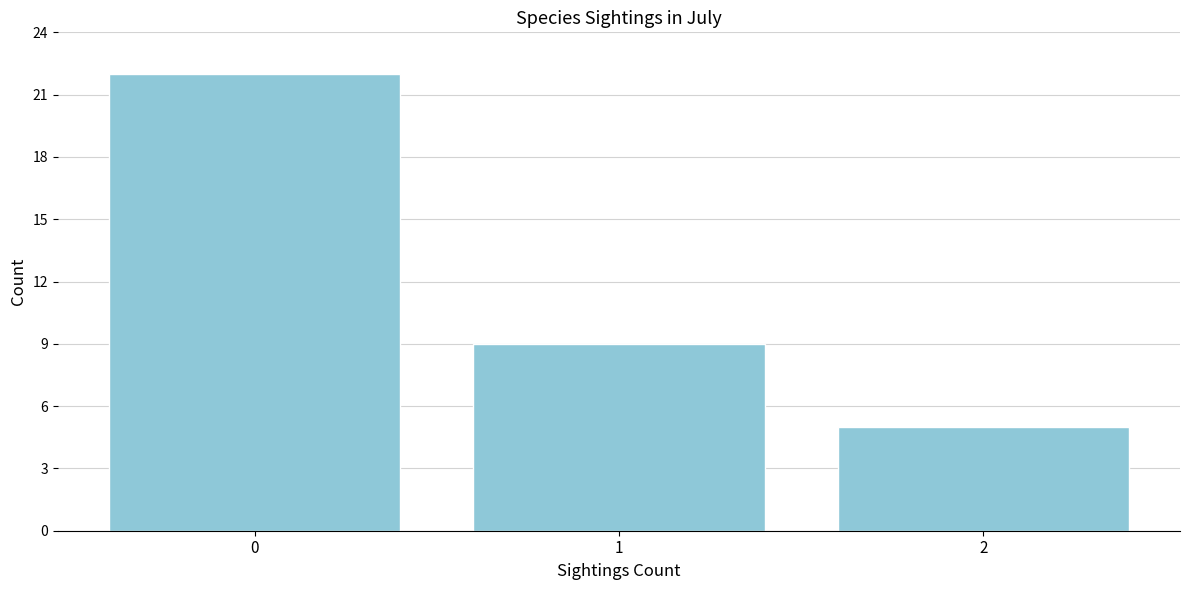

Reading left to right, transcribe all the data shown in this chart.

0=22	1=9	2=5